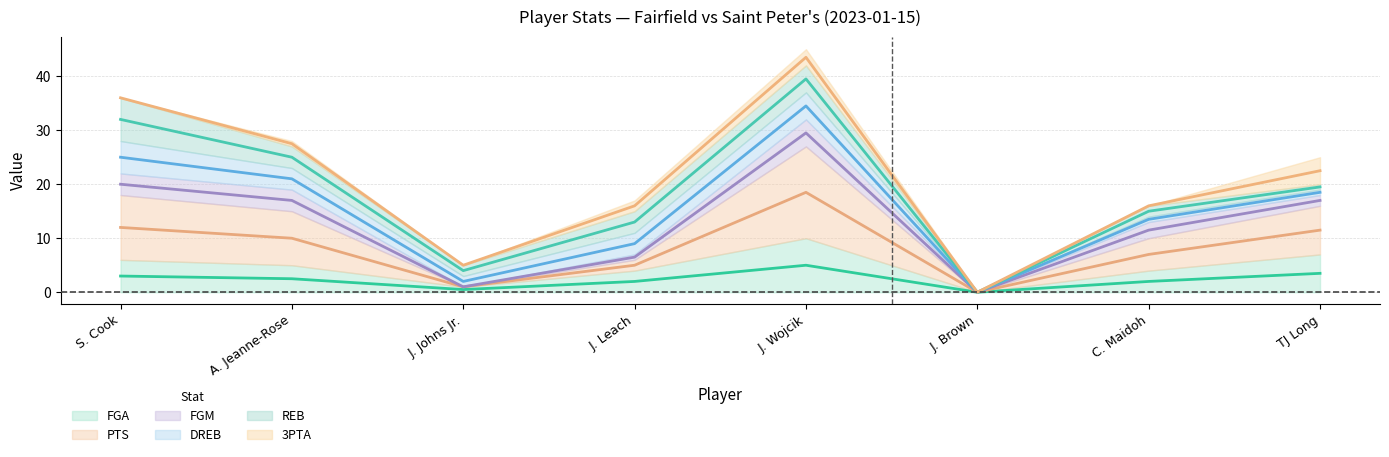

Where is the first local minimum for FGA?

J. Johns Jr.